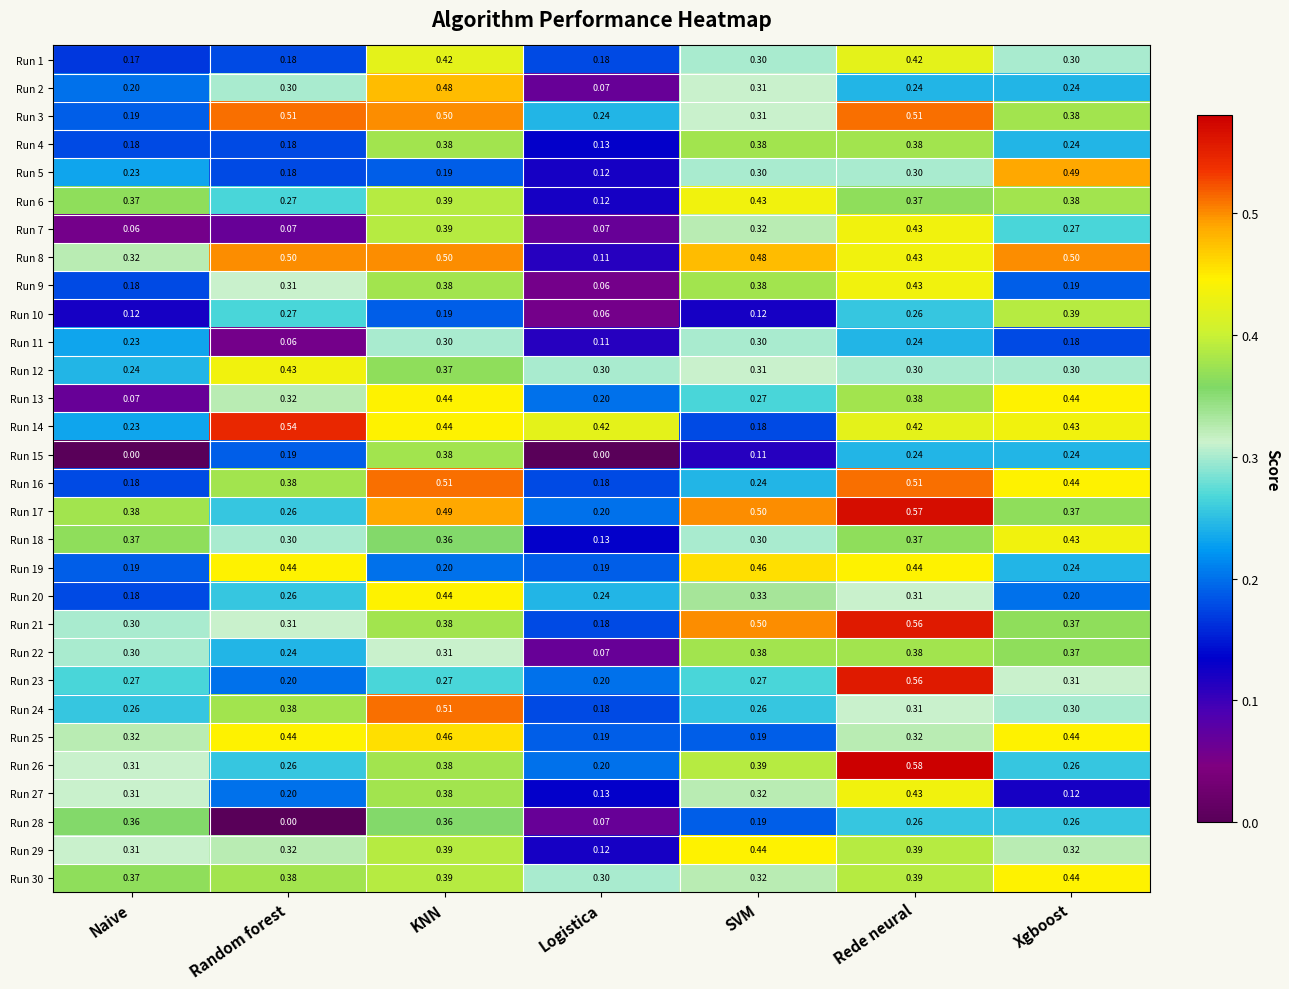

Which category has the highest value across all series?

Rede neural